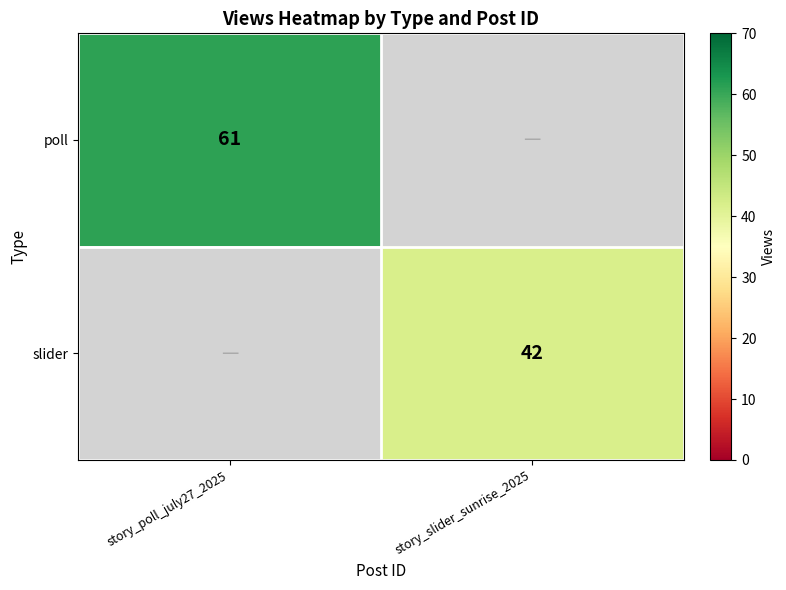

Which has a higher value, story_slider_sunrise_2025 or story_poll_july27_2025?

story_poll_july27_2025